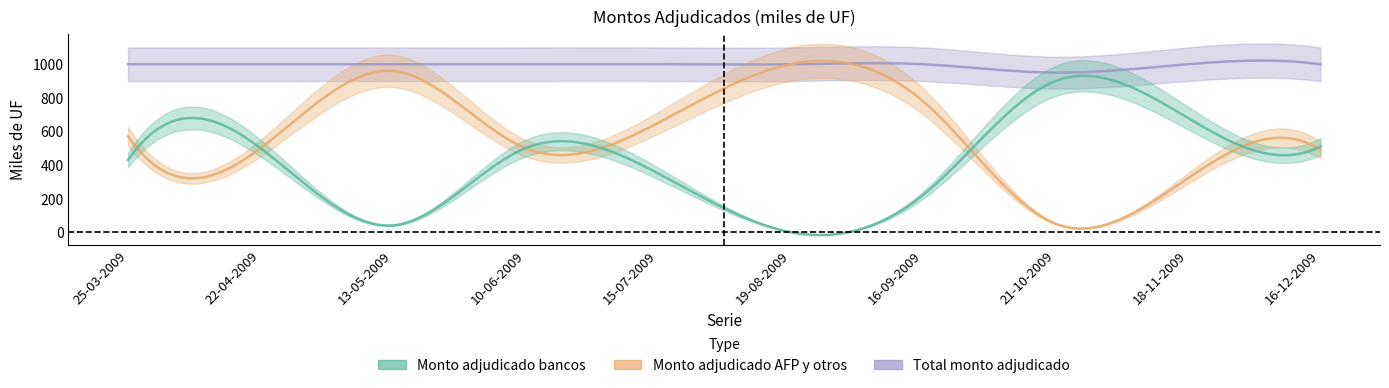

Does the chart display data point markers on the line(s)?

No